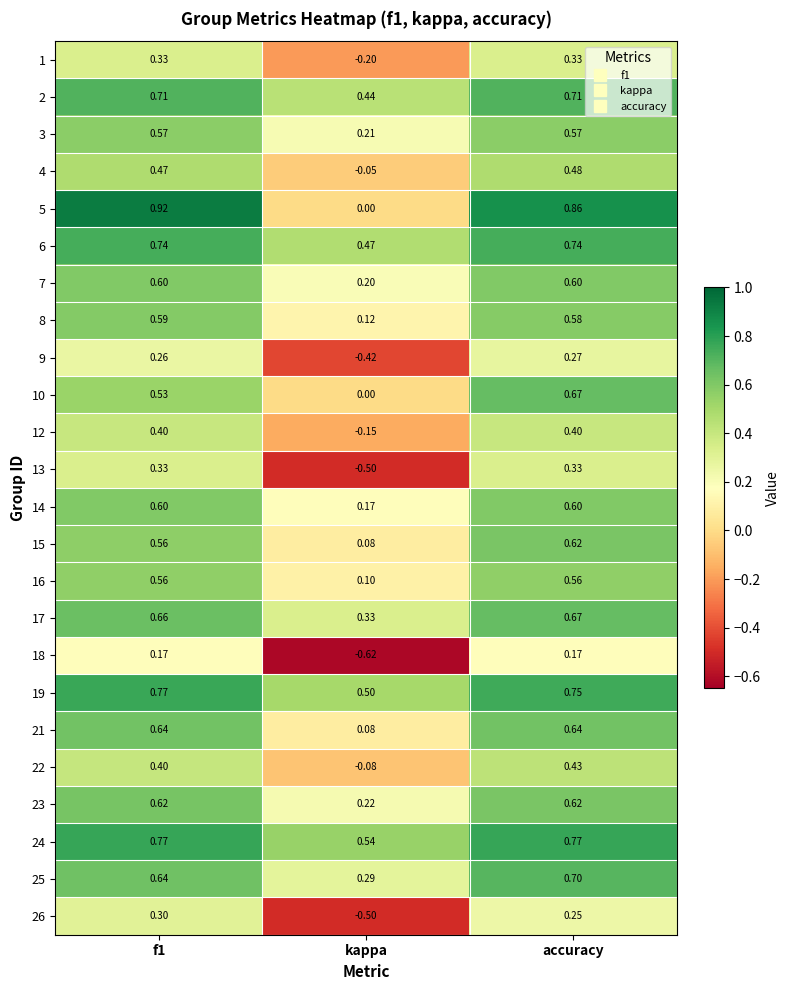

Which category has the lowest value across all series?

kappa